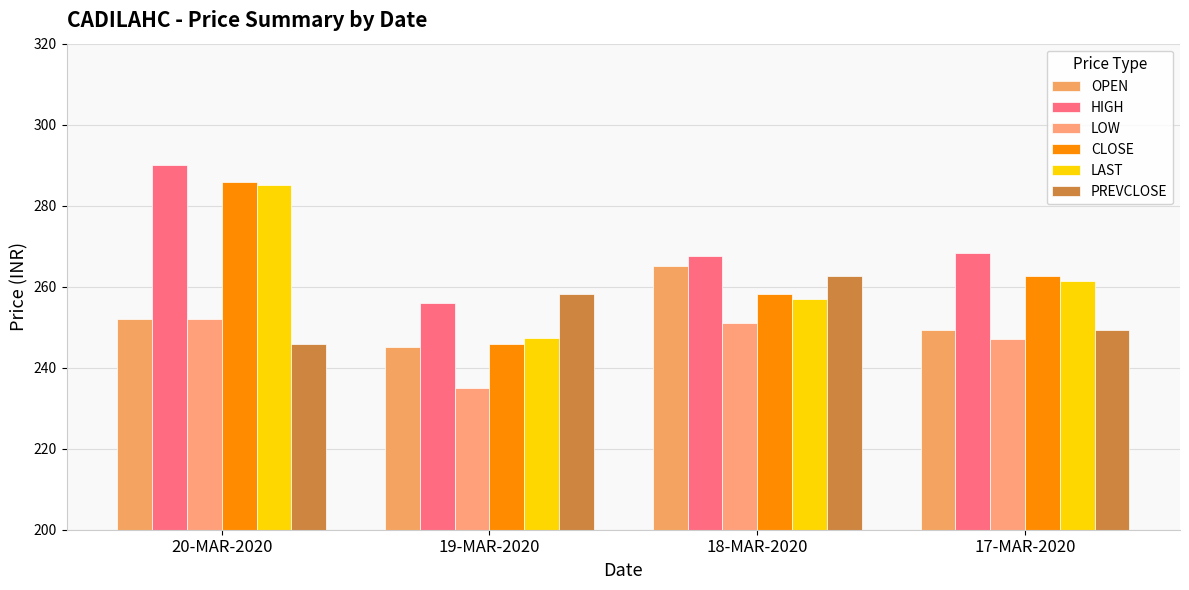

Reading left to right, transcribe all the data shown in this chart.

OPEN: 252.0	245.0	265.0	249.3
HIGH: 290.0	255.9	267.6	268.4
LOW: 252.0	235.0	251.1	247.1
CLOSE: 285.8	245.8	258.1	262.7
LAST: 285.2	247.2	257.0	261.5
PREVCLOSE: 245.8	258.1	262.7	249.3